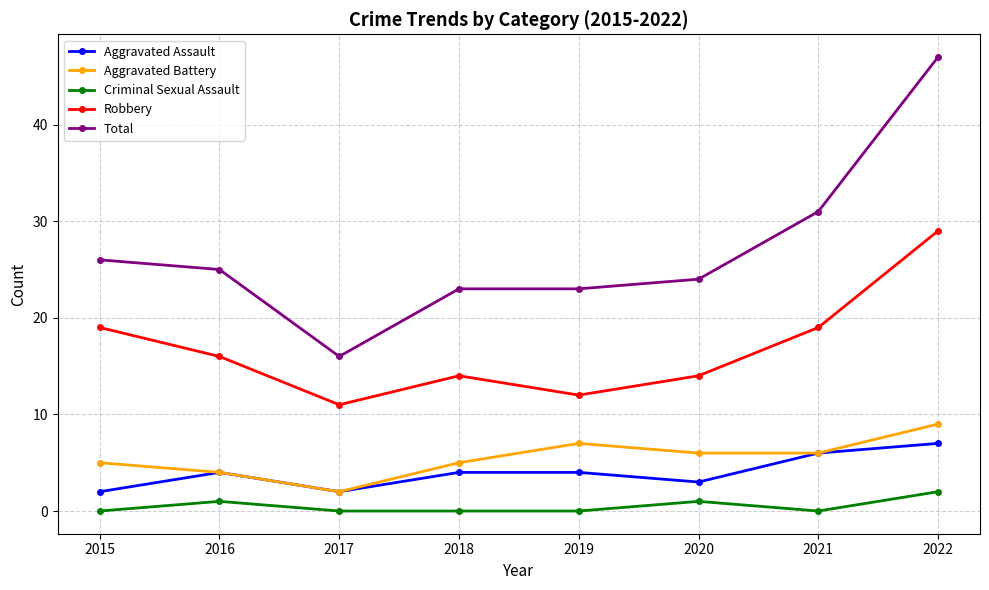

The Aggravated Assault series shows 2 at 2015. True or false?

True